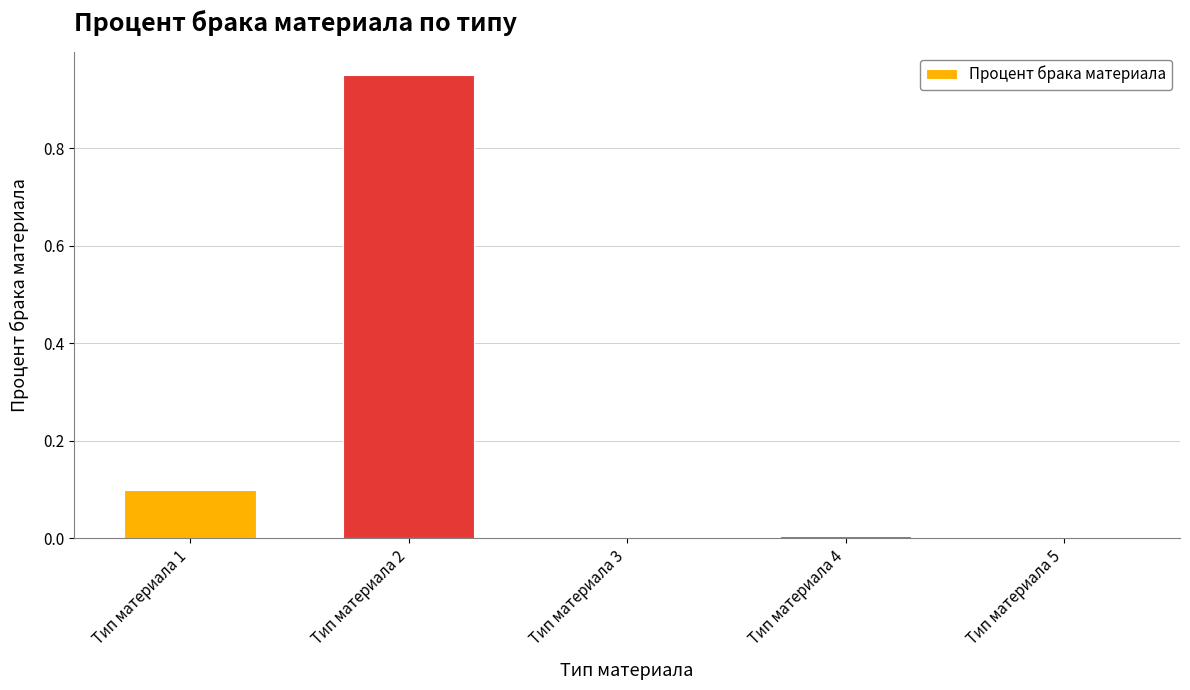

What is the sum of all values?

1.1